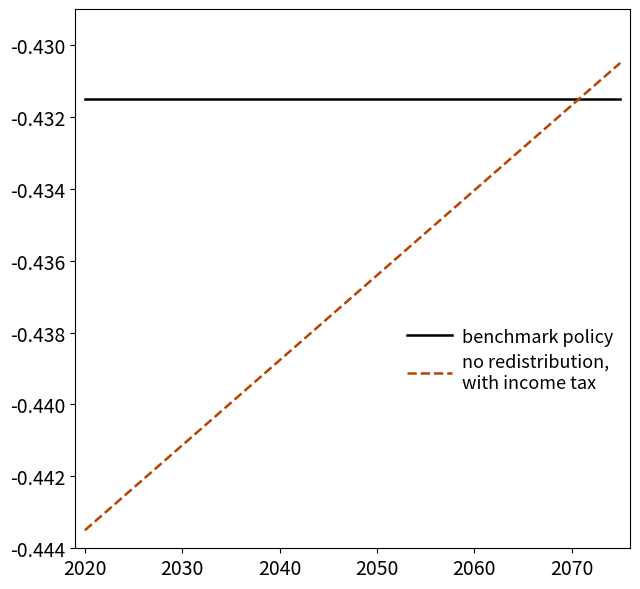

Count the number of data series in this chart.

2